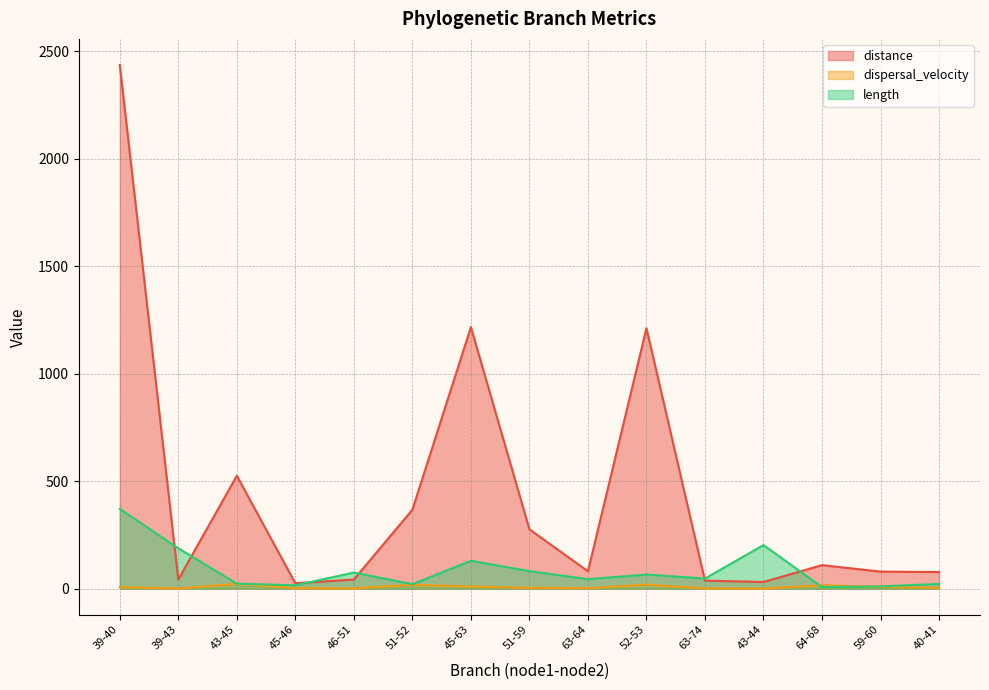

What is the label of the 5th point from the right?

63-74